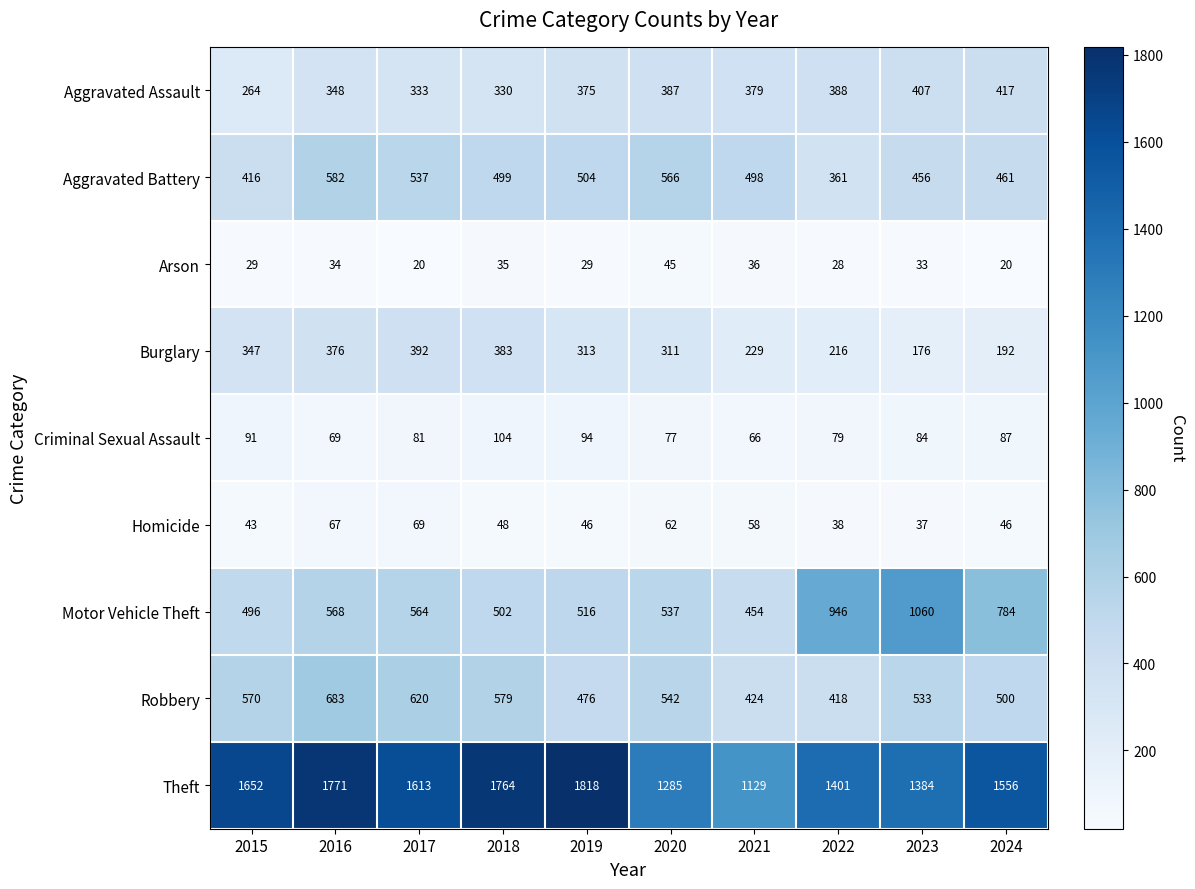

How many data points in Aggravated Assault are less than 379?

5